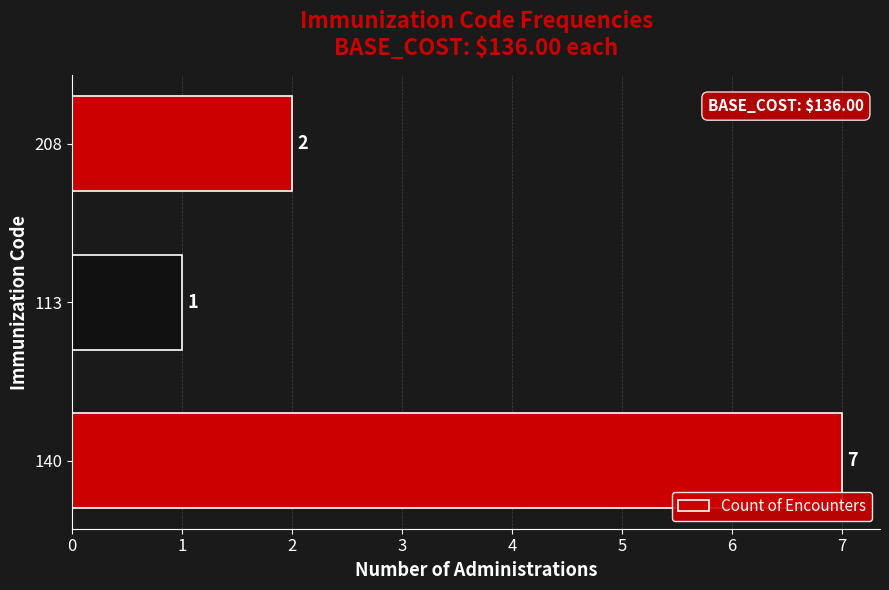

Is it true that the value at 208 is 3?

False